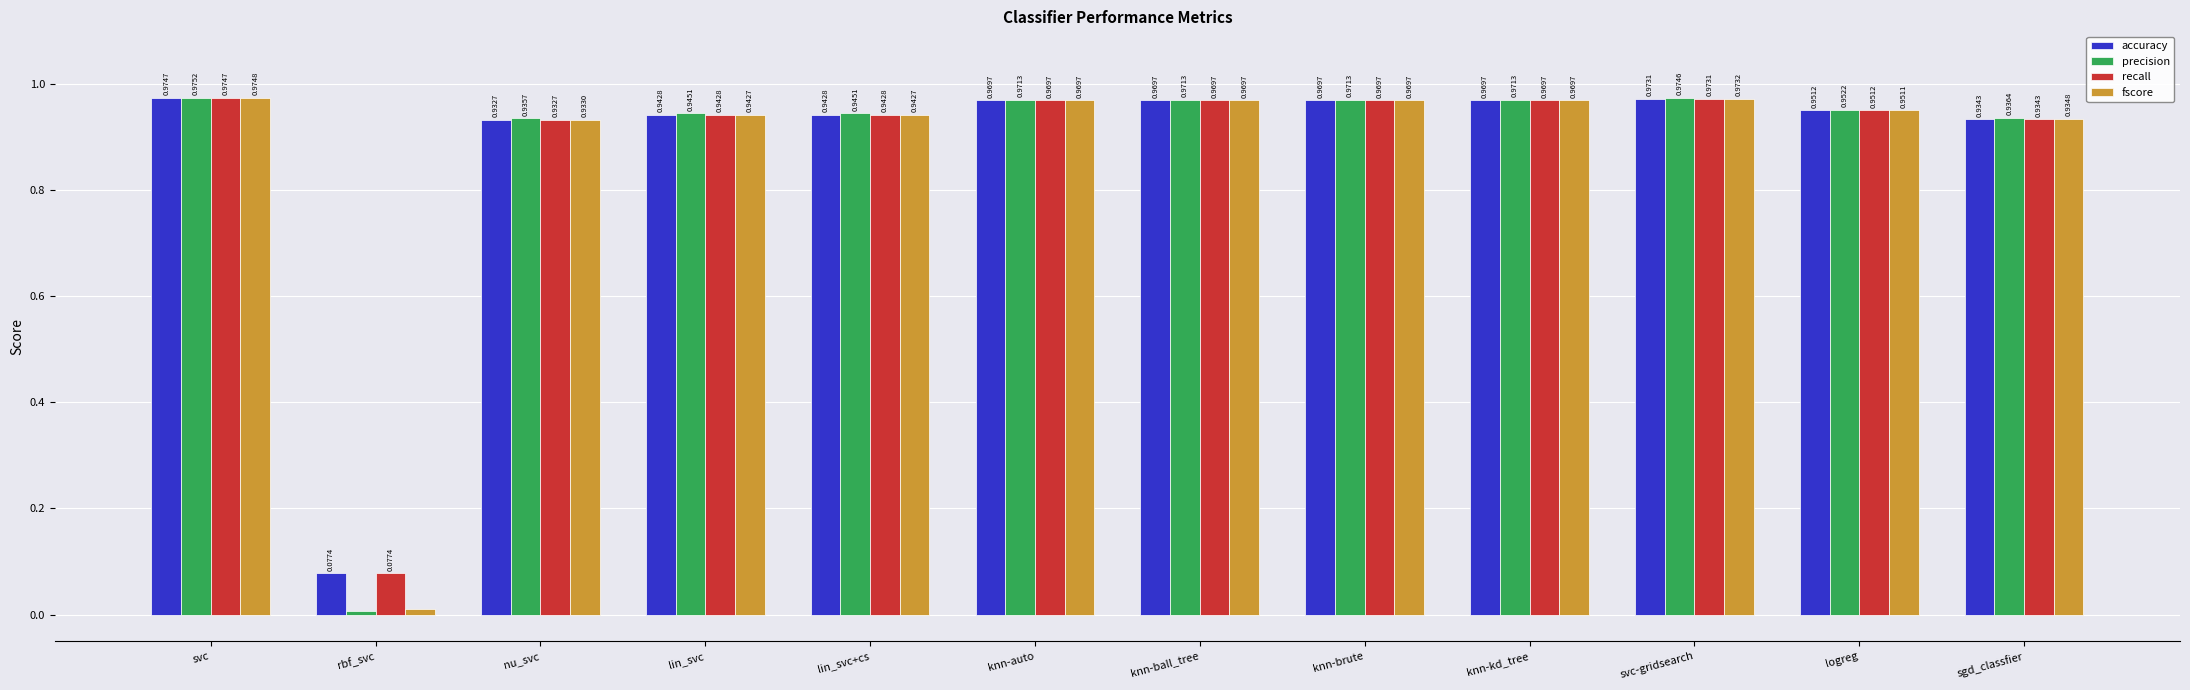

The precision series shows 0.4 at knn-brute. True or false?

False